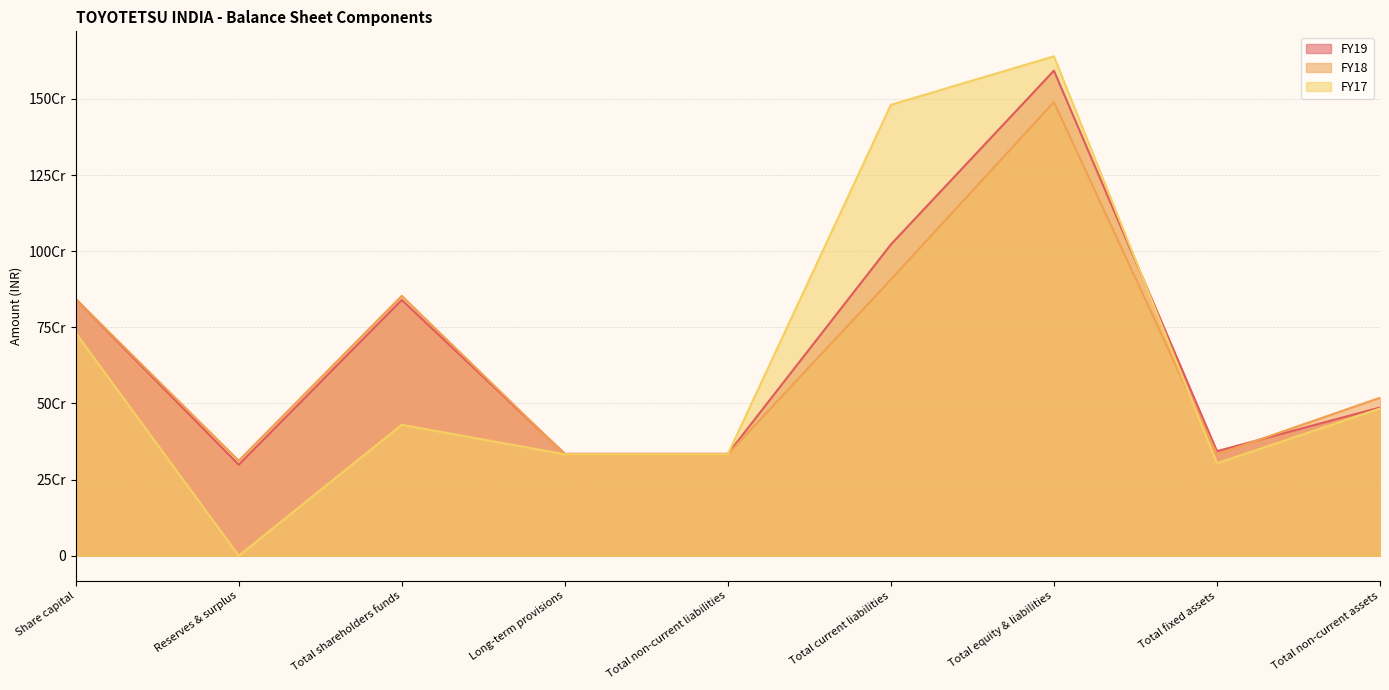

What is the label of the 5th point from the right?

Total non-current liabilities